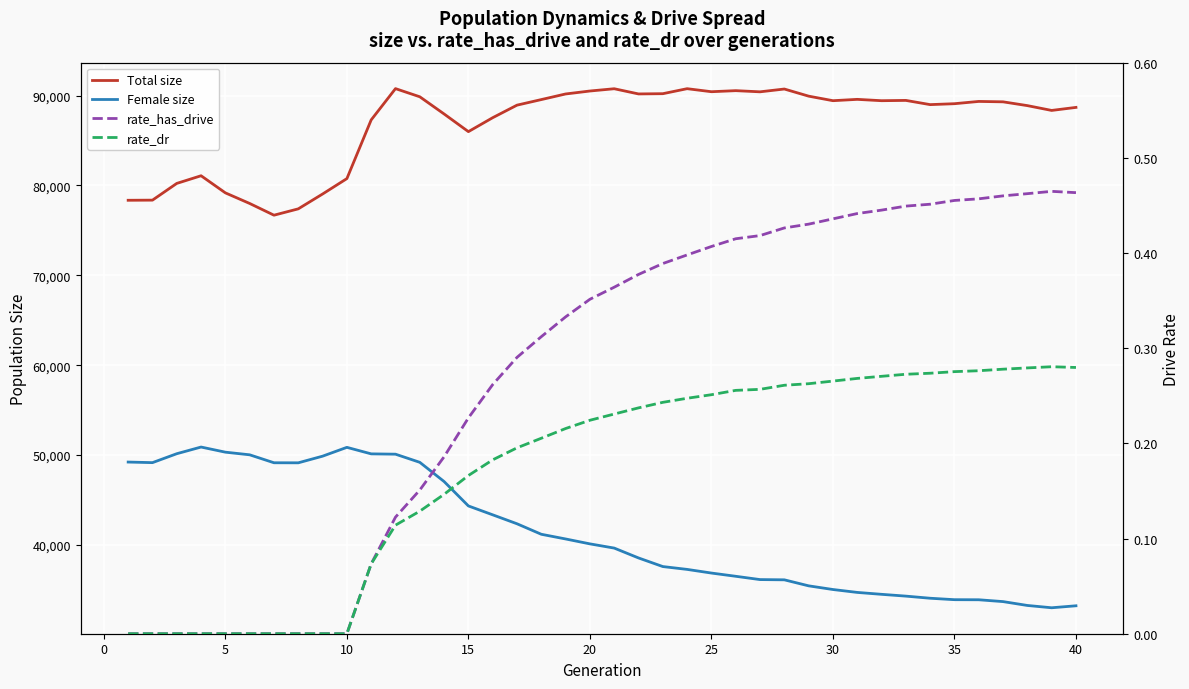

Between 20 and 14, which is larger?

20